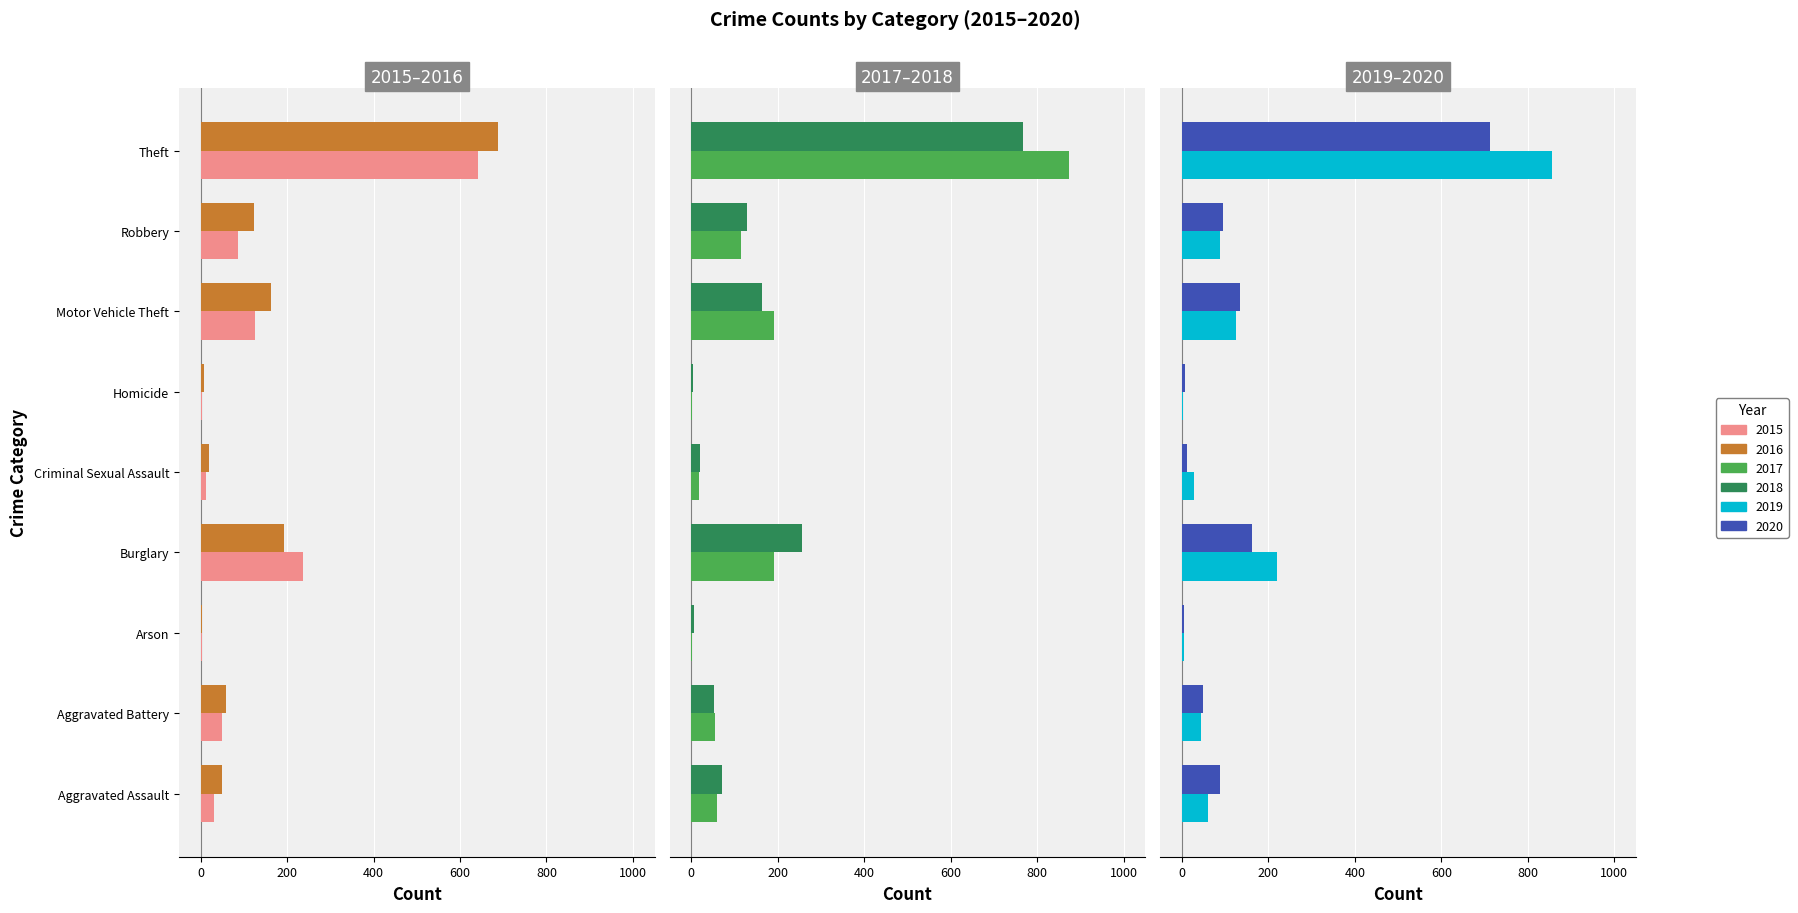

Reading left to right, transcribe all the data shown in this chart.

2015: 31	50	3	236	13	4	125	87	641
2016: 50	60	3	194	20	8	163	123	689
2017: 59	54	1	192	19	2	191	115	873
2018: 72	52	6	257	20	5	164	130	767
2019: 61	45	5	221	29	3	125	89	855
2020: 87	48	4	163	12	6	134	94	713